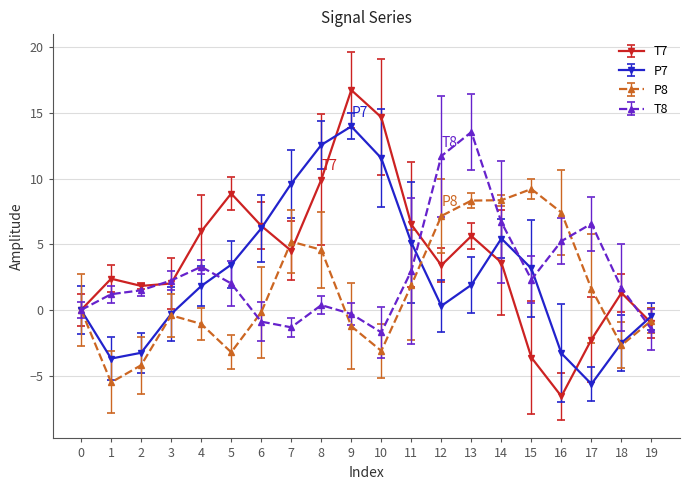

What is the average value of the T8 series?

2.8